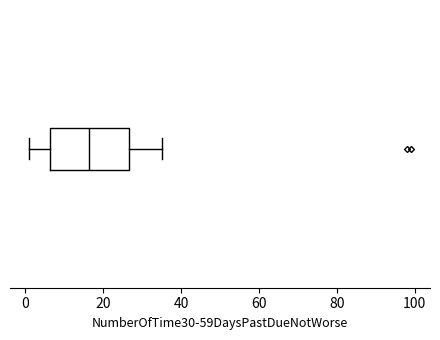

Transcribe this box plot: give where the median line is, the range the box spans, and where the two whiskers end, as read against the x-axis. The values are not printed on the chart, so give them approximately, as read against the axis.

median 16, box 6 to 26, whiskers 2 to 36